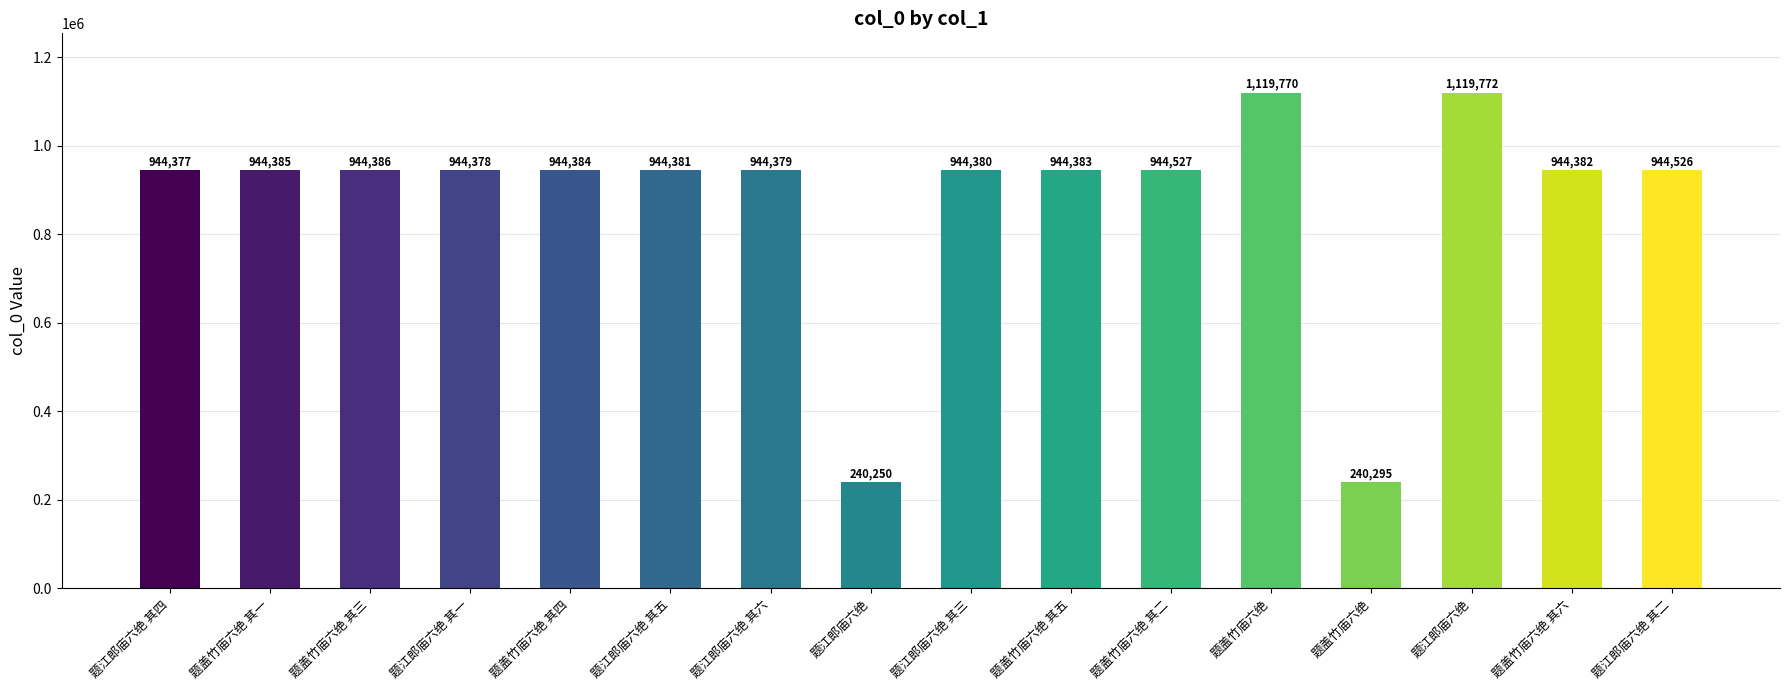

Does the chart contain any negative values?

No